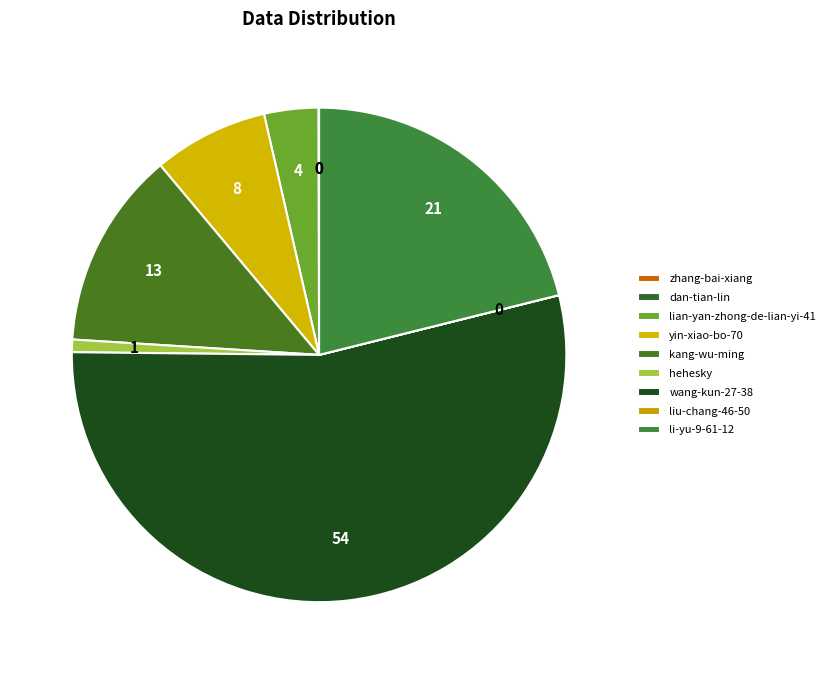

Which category has the biggest portion of the pie?

wang-kun-27-38